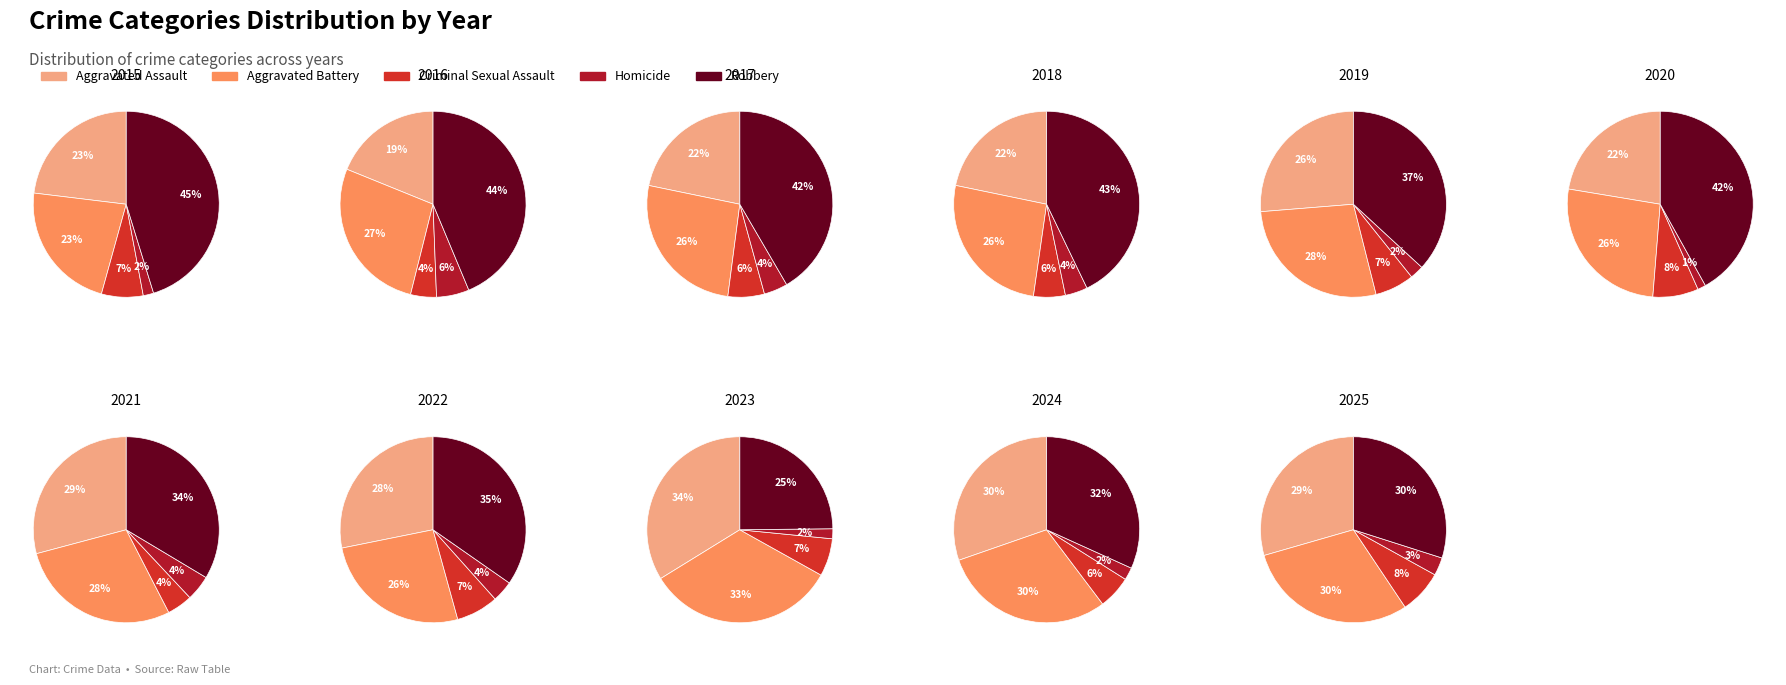

To the nearest percent, what portion does 2017 represent?

11%